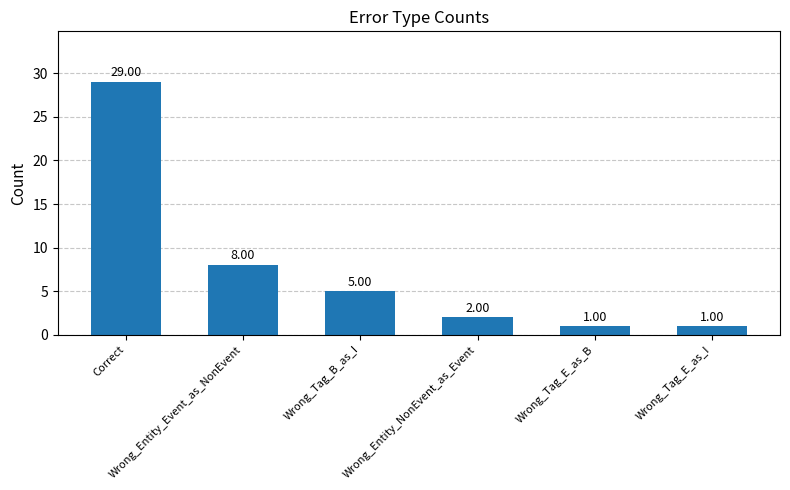

What is the approximate value at Wrong_Tag_B_as_I, to the nearest 5?

5